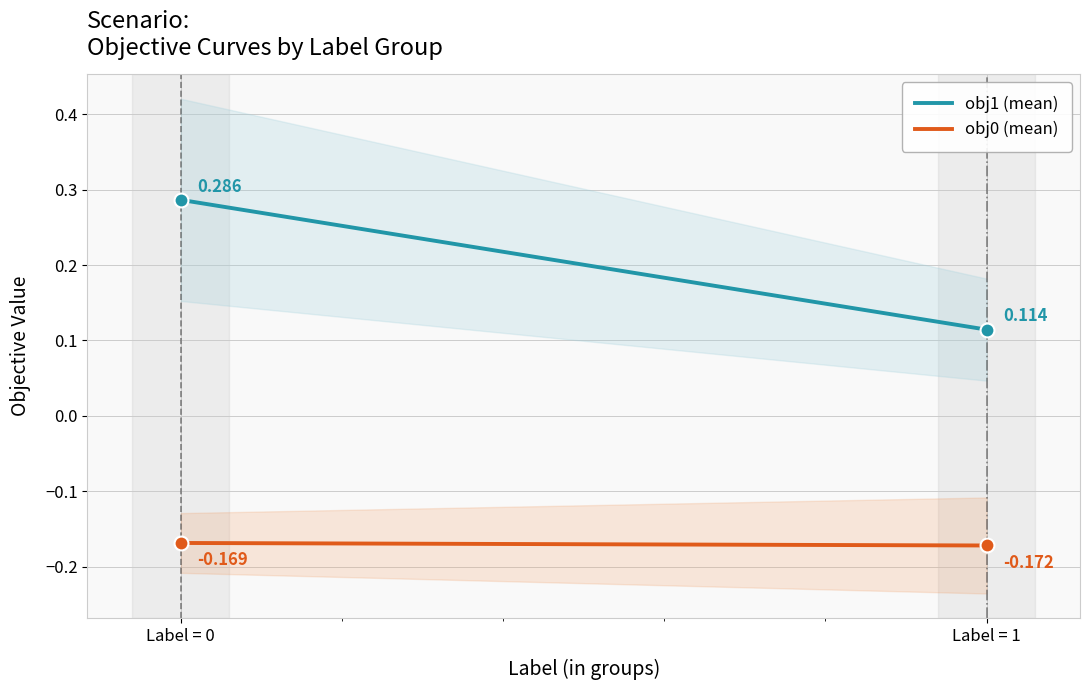

What is the total value across all series at Label = 1?

-0.1